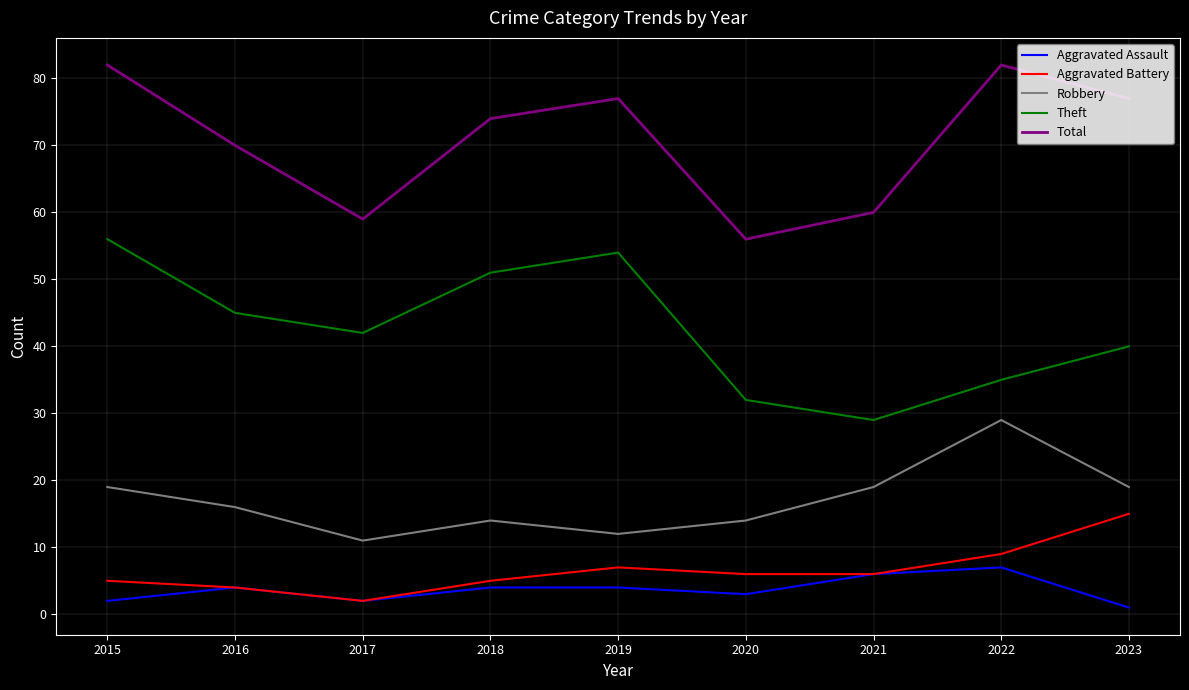

True or false: Robbery and Theft cross at least once.

False